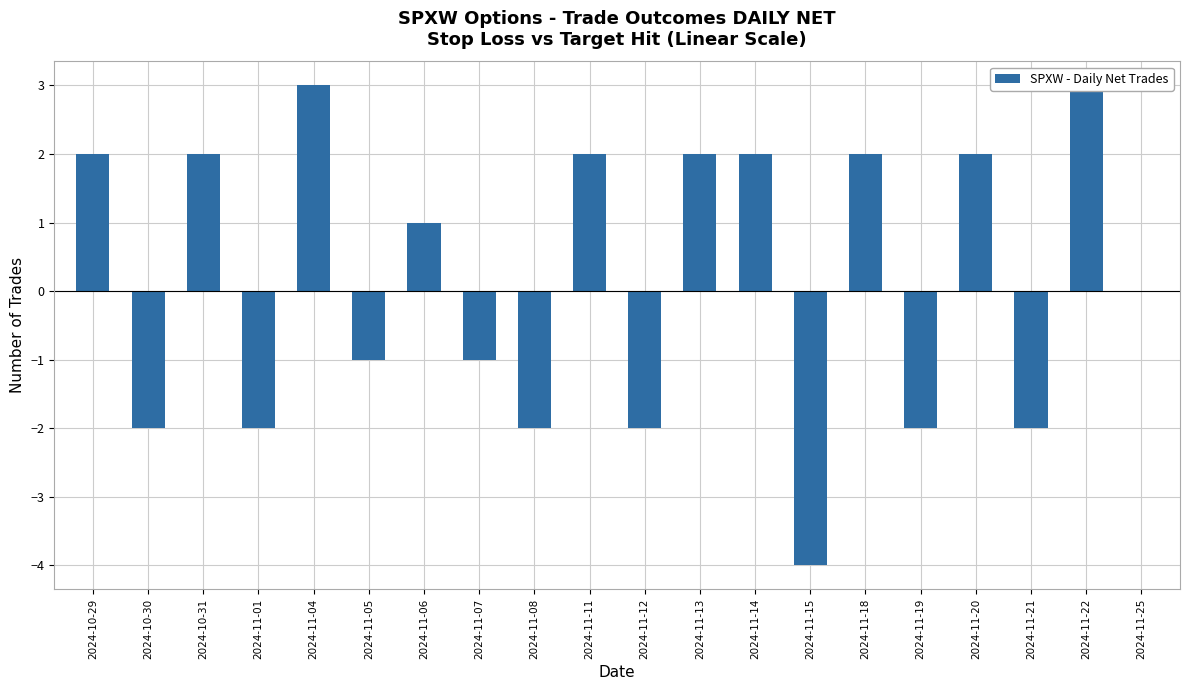

What is the greatest value displayed?

3